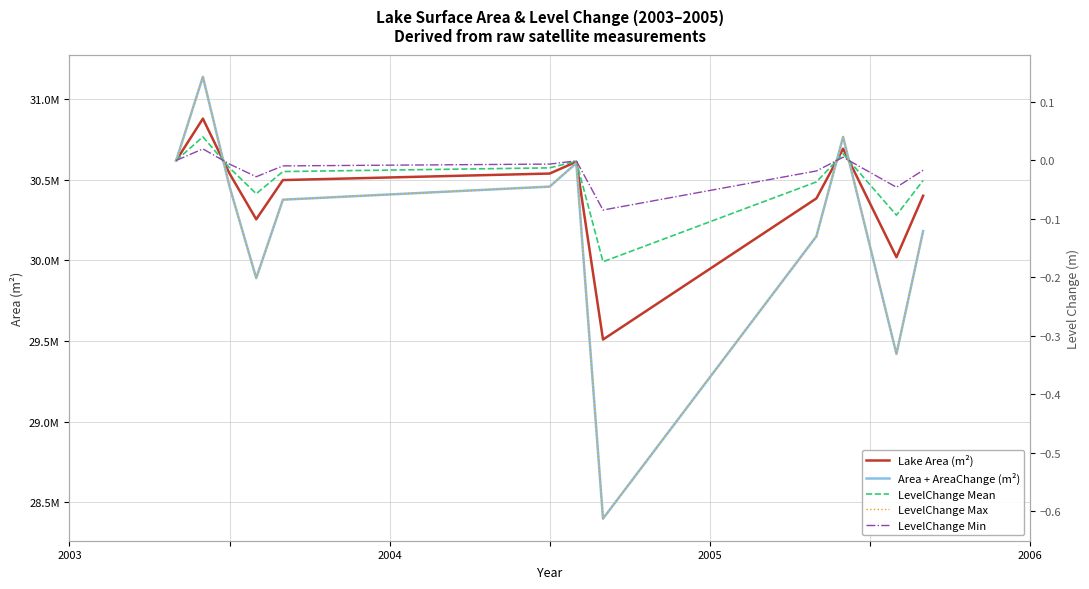

How many intersections are there between LevelChange Max and LevelChange Mean?

3